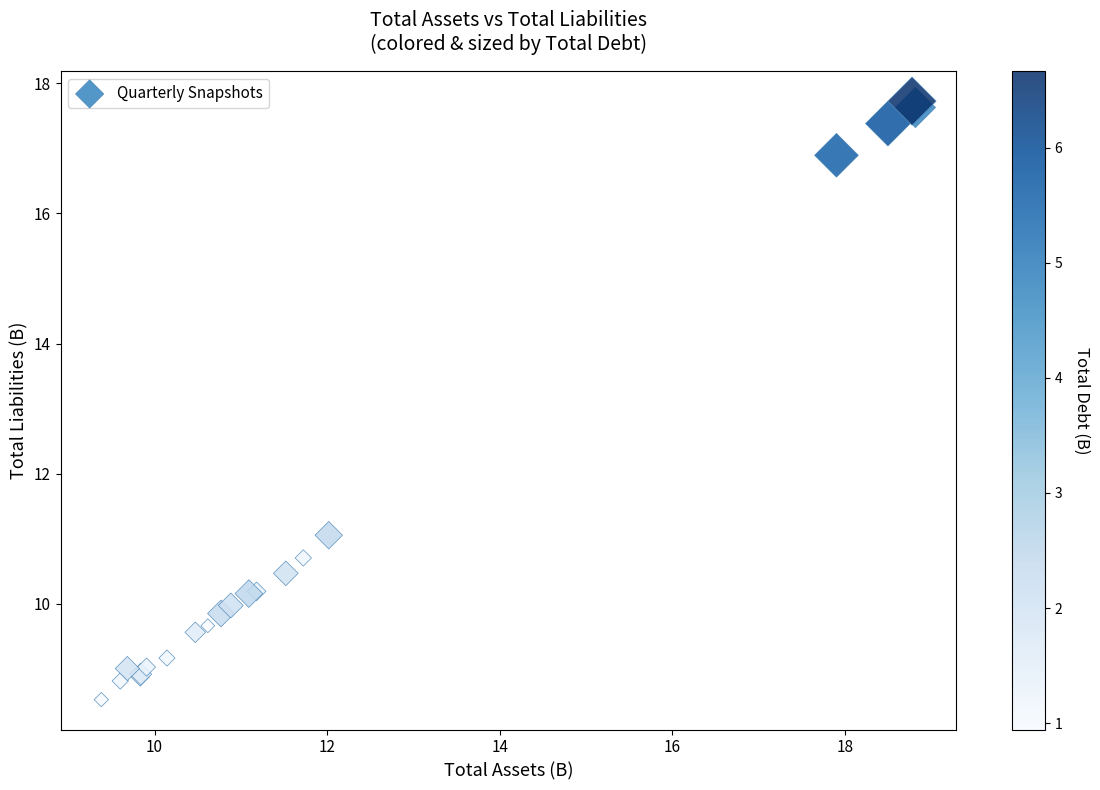

What Y value in the scatter plot is closest to 13?

11.1